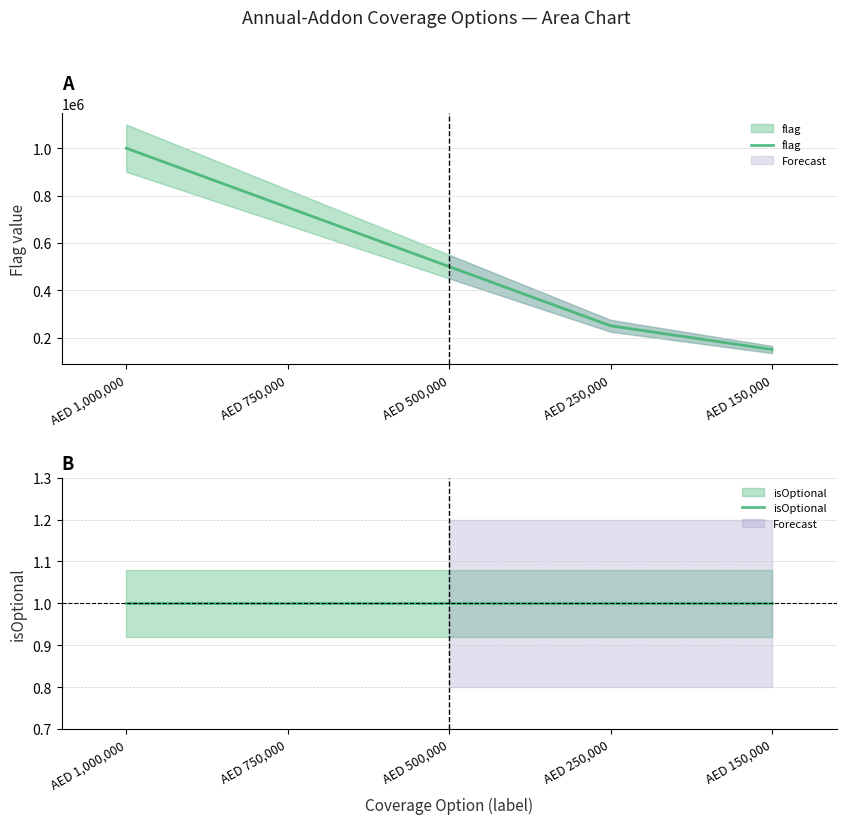

What is the sum of all isOptional values?

5